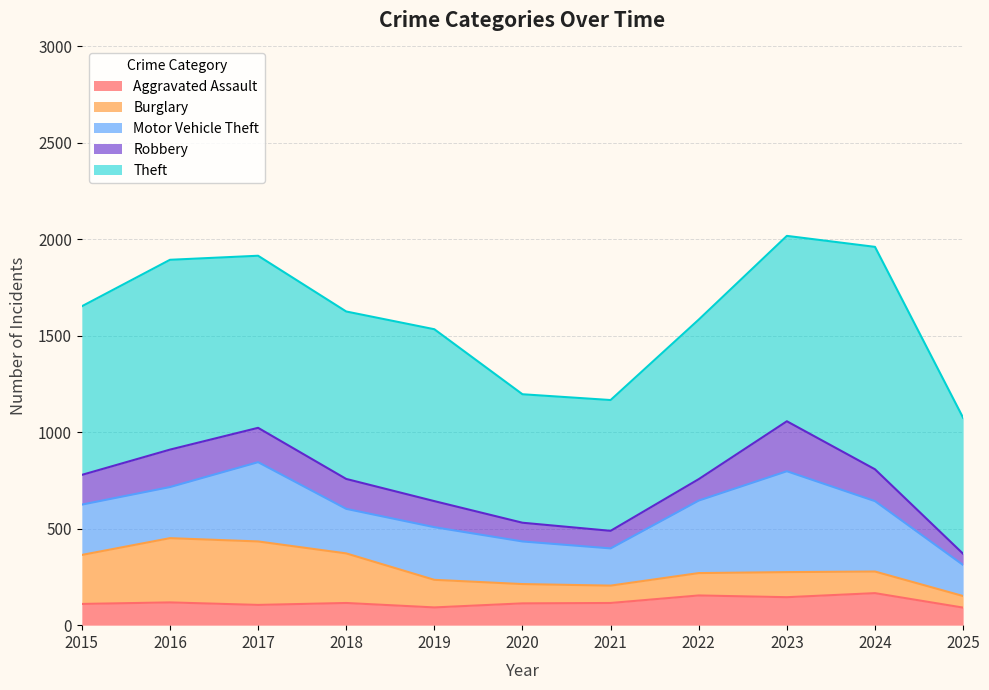

Which label corresponds to the largest value in the chart?

2024